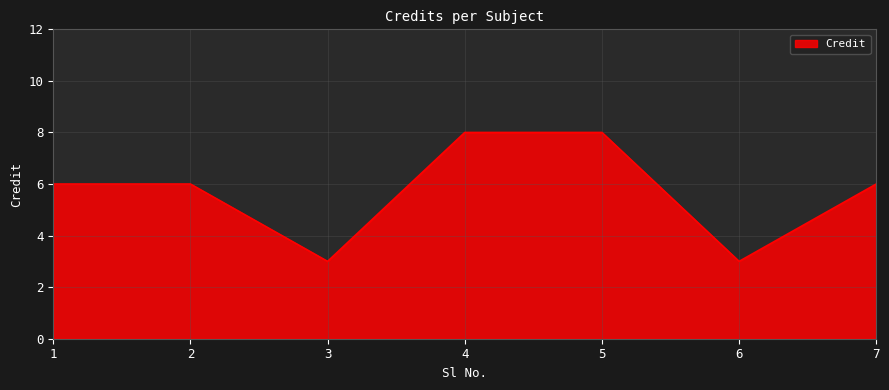

The chart shows a value of 6 at 1. True or false?

True